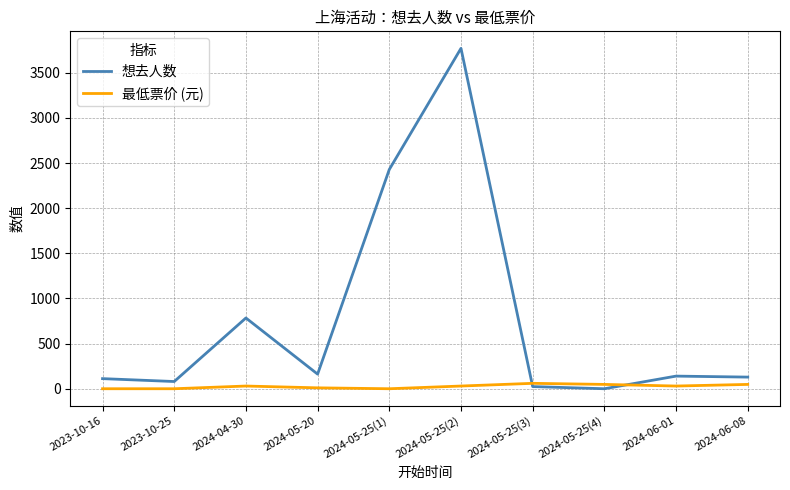

At how many categories does at least one series exceed 296?

3